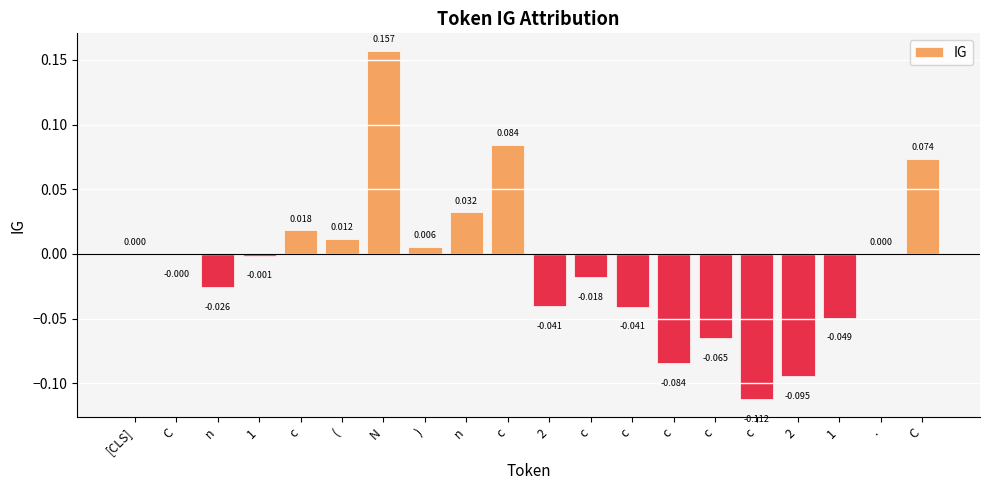

What is the difference between the maximum and minimum values?

0.3